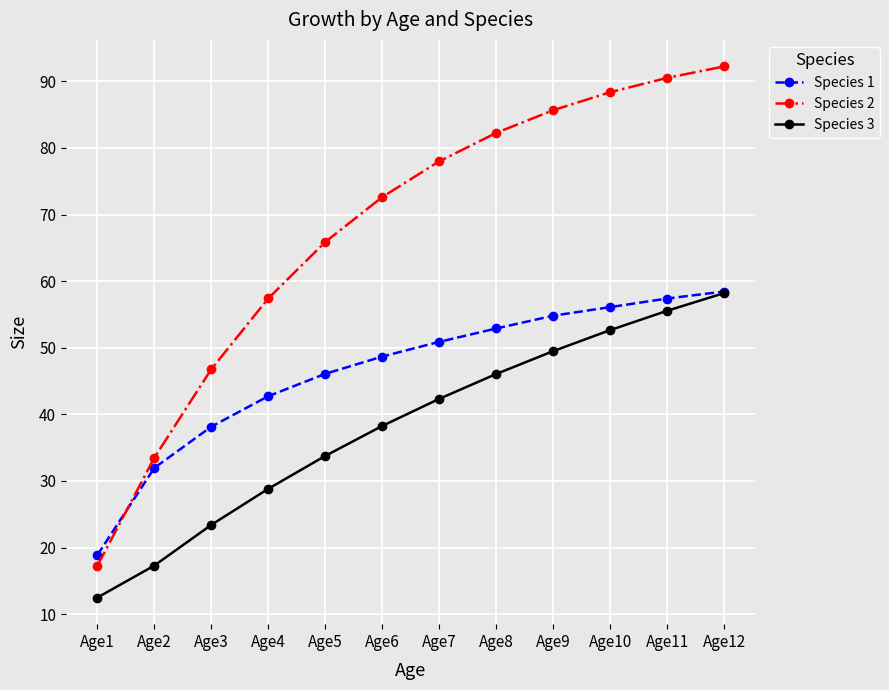

What is the difference between the highest and lowest values at Age11?

35.0